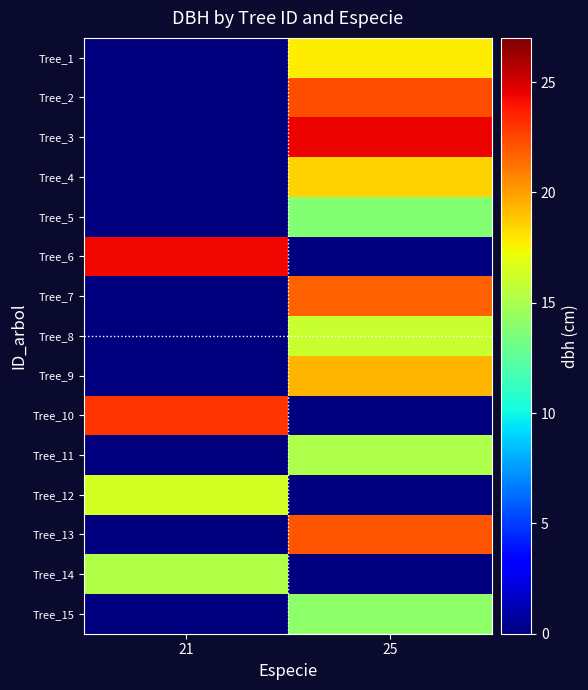

At how many categories does at least one series exceed 5?

2